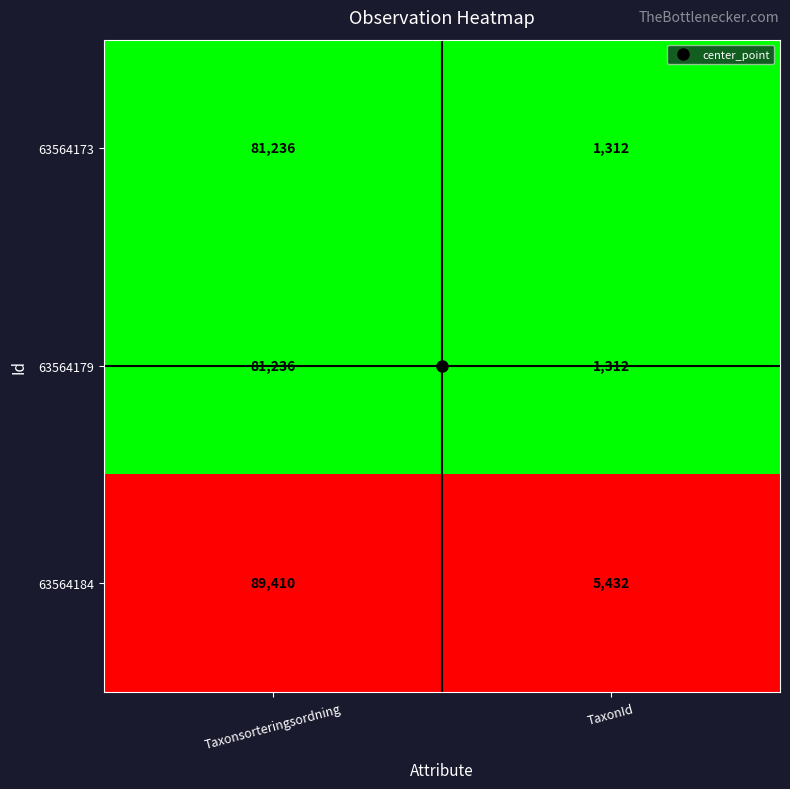

The value of 63564179 at TaxonId is 466. True or false?

False